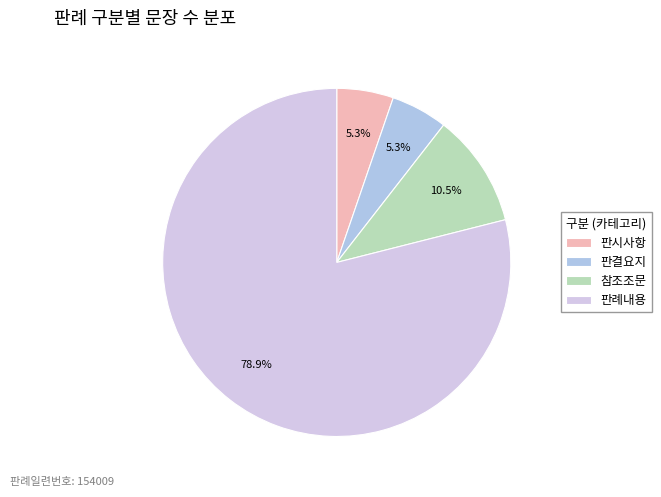

How many segments does this pie chart have?

4